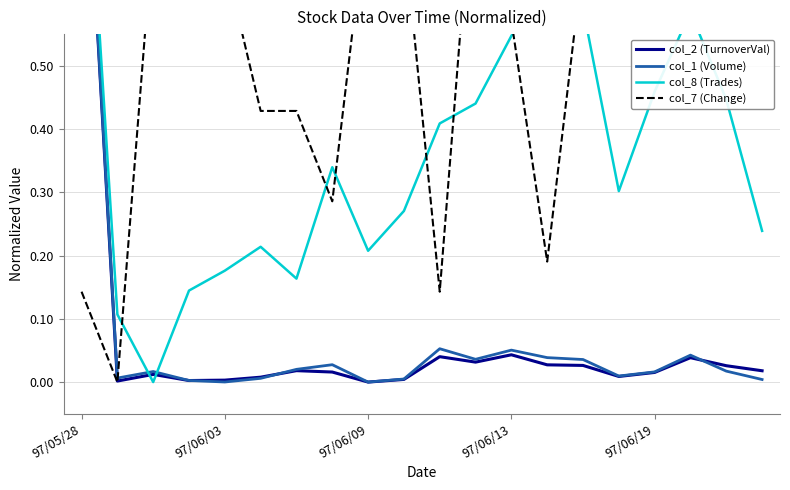

At which category is the sum across all series the highest?

97/05/28